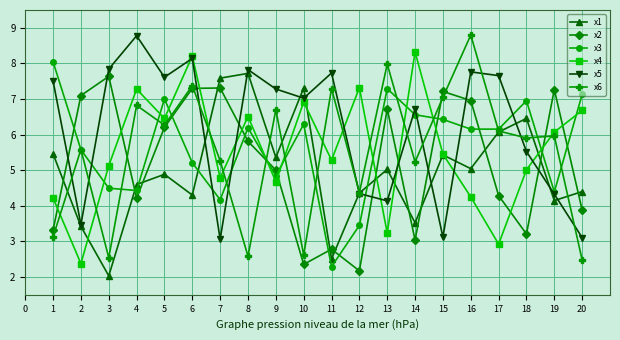

Read the x4 value at 3.

5.1